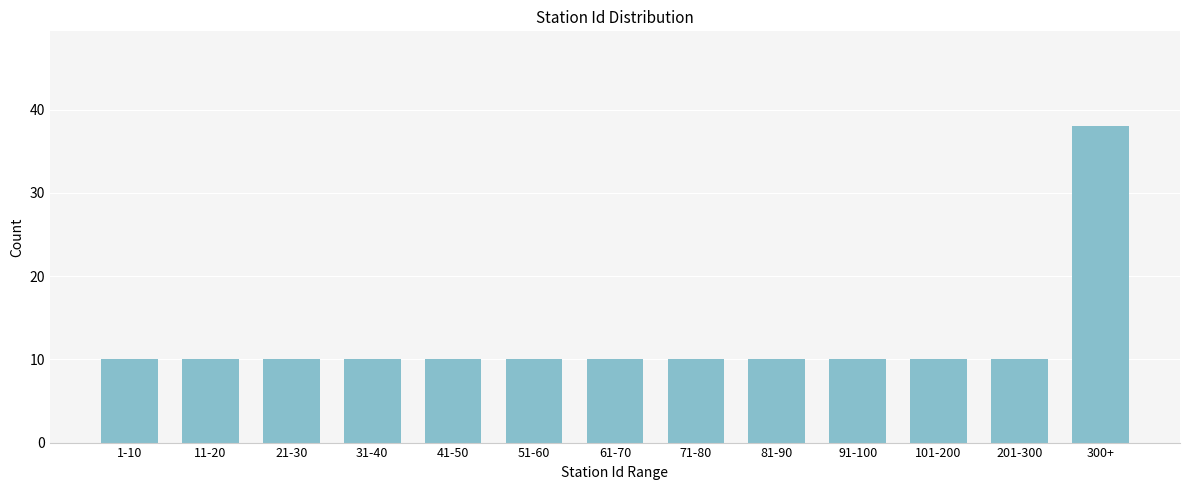

Reading left to right, extract all data points from this chart.

10	10	10	10	10	10	10	10	10	10	10	10	38